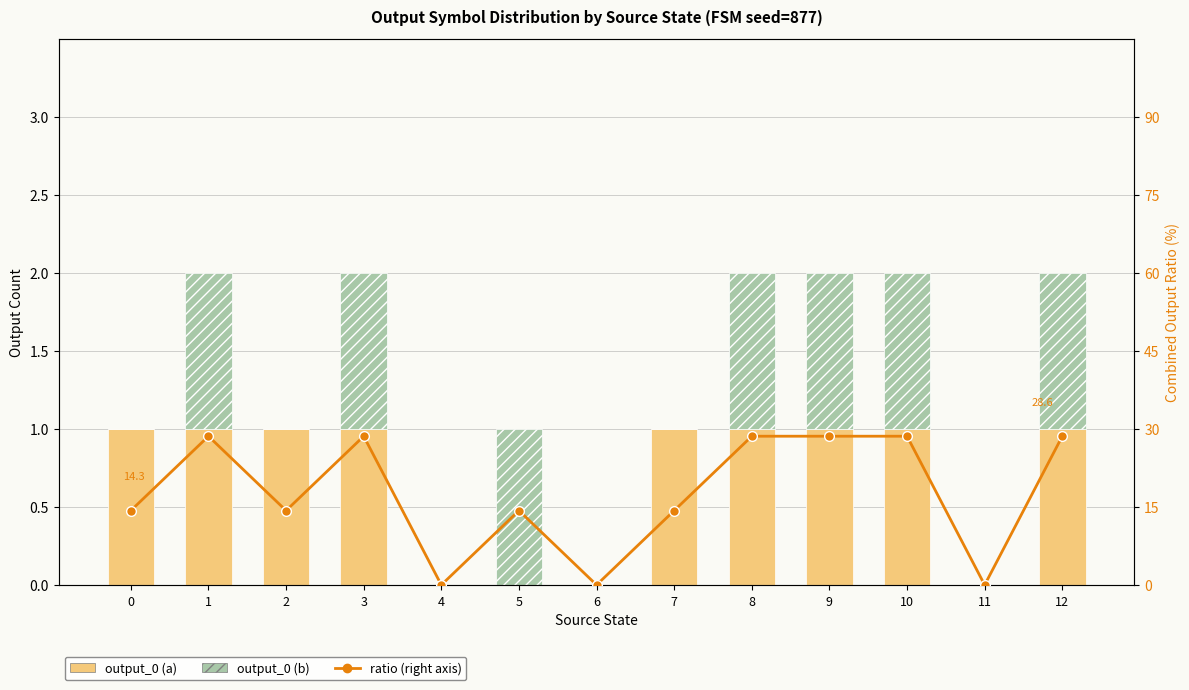

How many data points in output_0 (a) are less than 1?

4